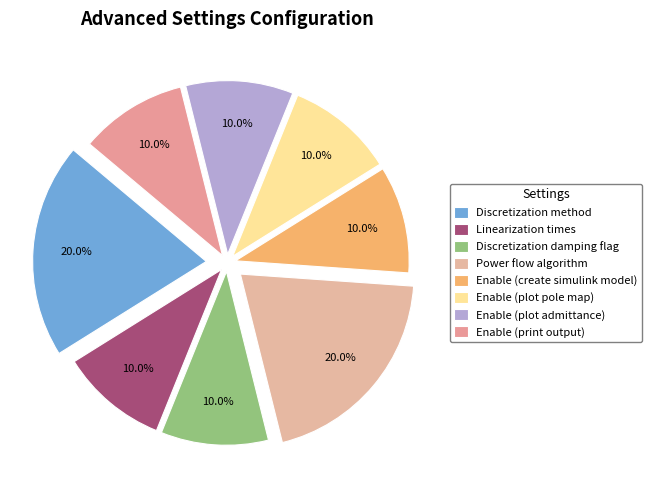

To the nearest percent, what is the difference between the largest and smallest slice percentages?

10%